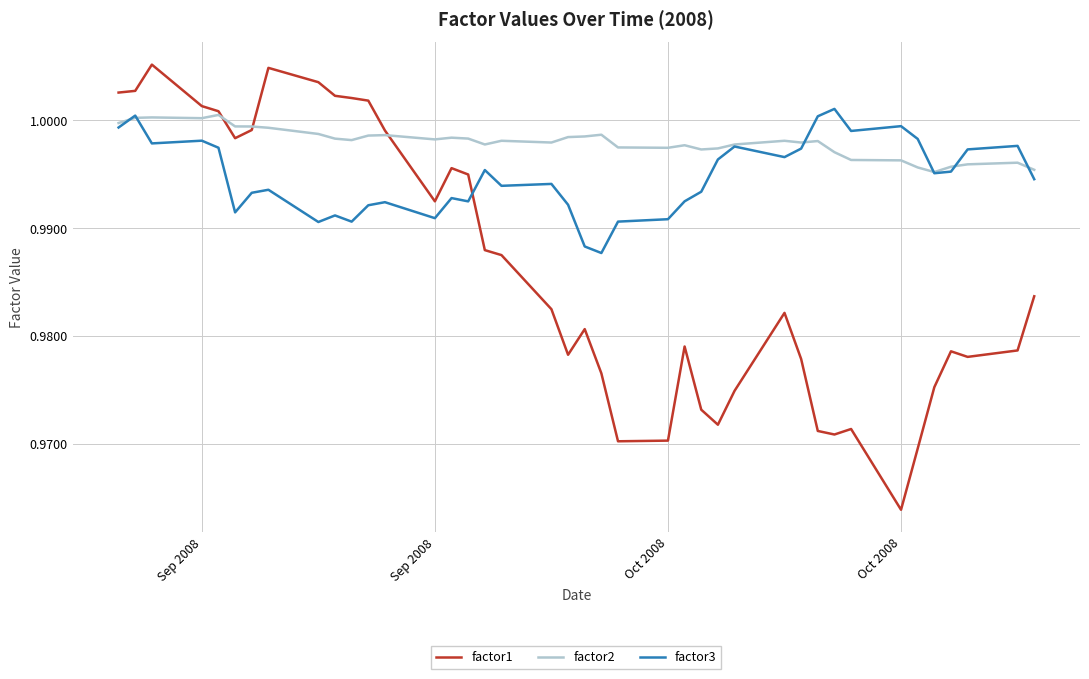

True or false: factor3 and factor1 cross at least once.

True